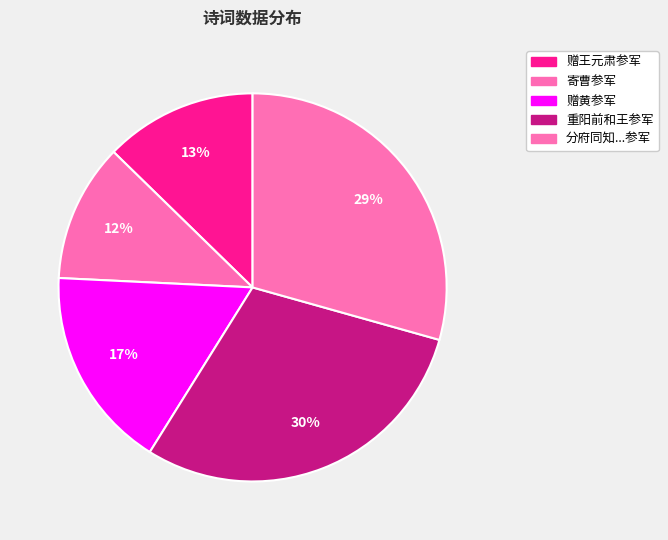

Count the number of slices in the pie.

5